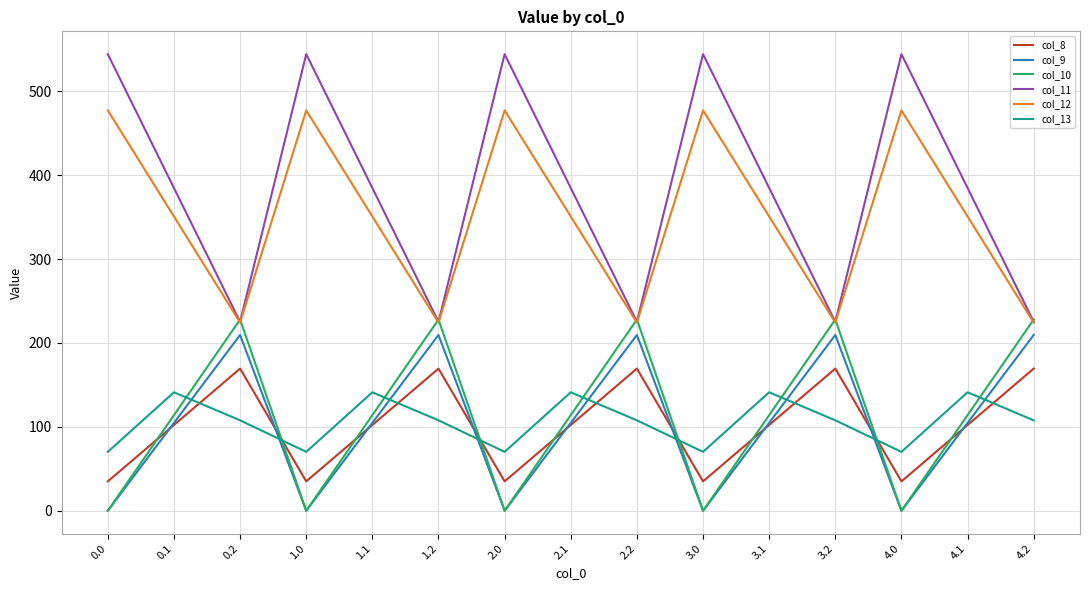

Which series ends up on top after the final intersection of col_13 and col_10?

col_10